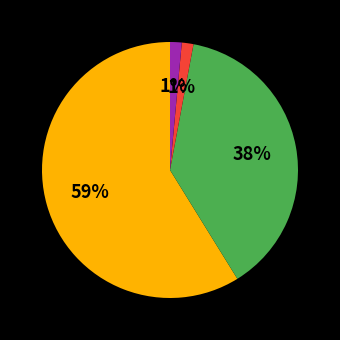

Count the number of slices in the pie.

4